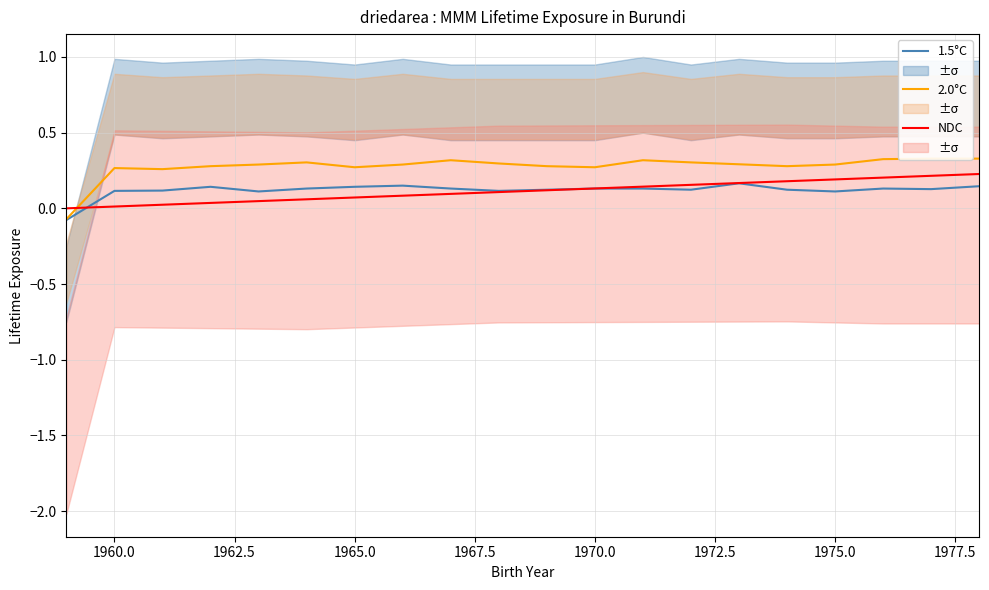

What is the total value across all series at 1965.0?

0.5